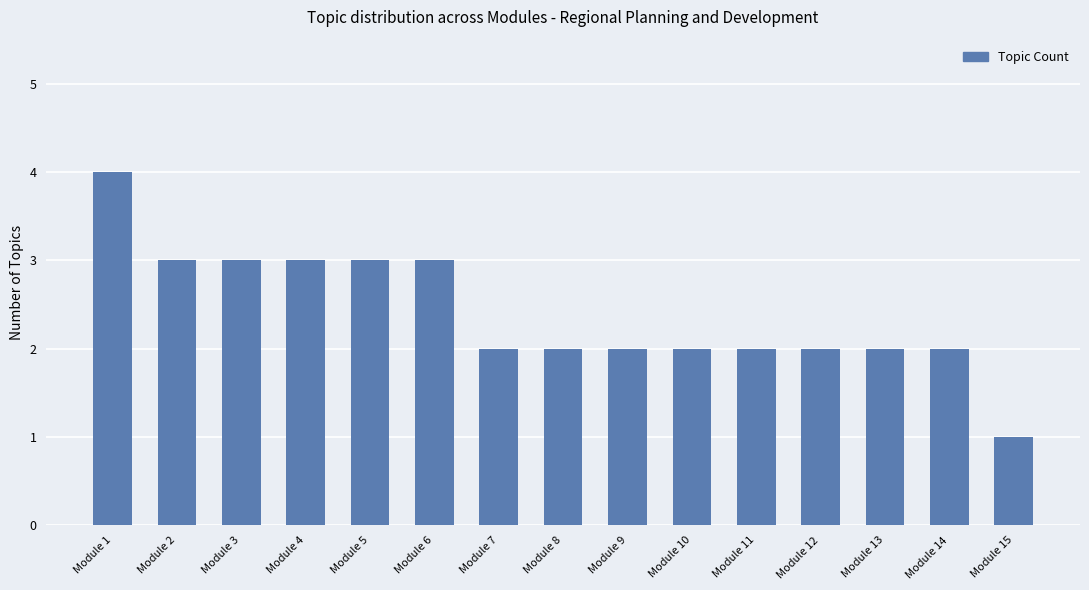

What is the maximum value shown in the chart?

4